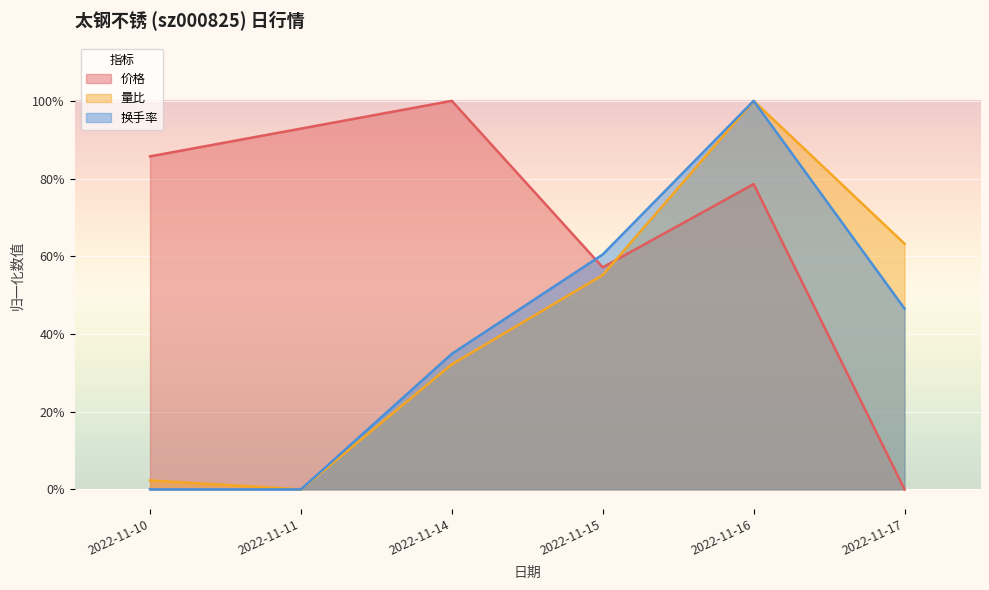

Between which two adjacent categories do 量比 and 价格 first intersect?

2022-11-15 and 2022-11-16